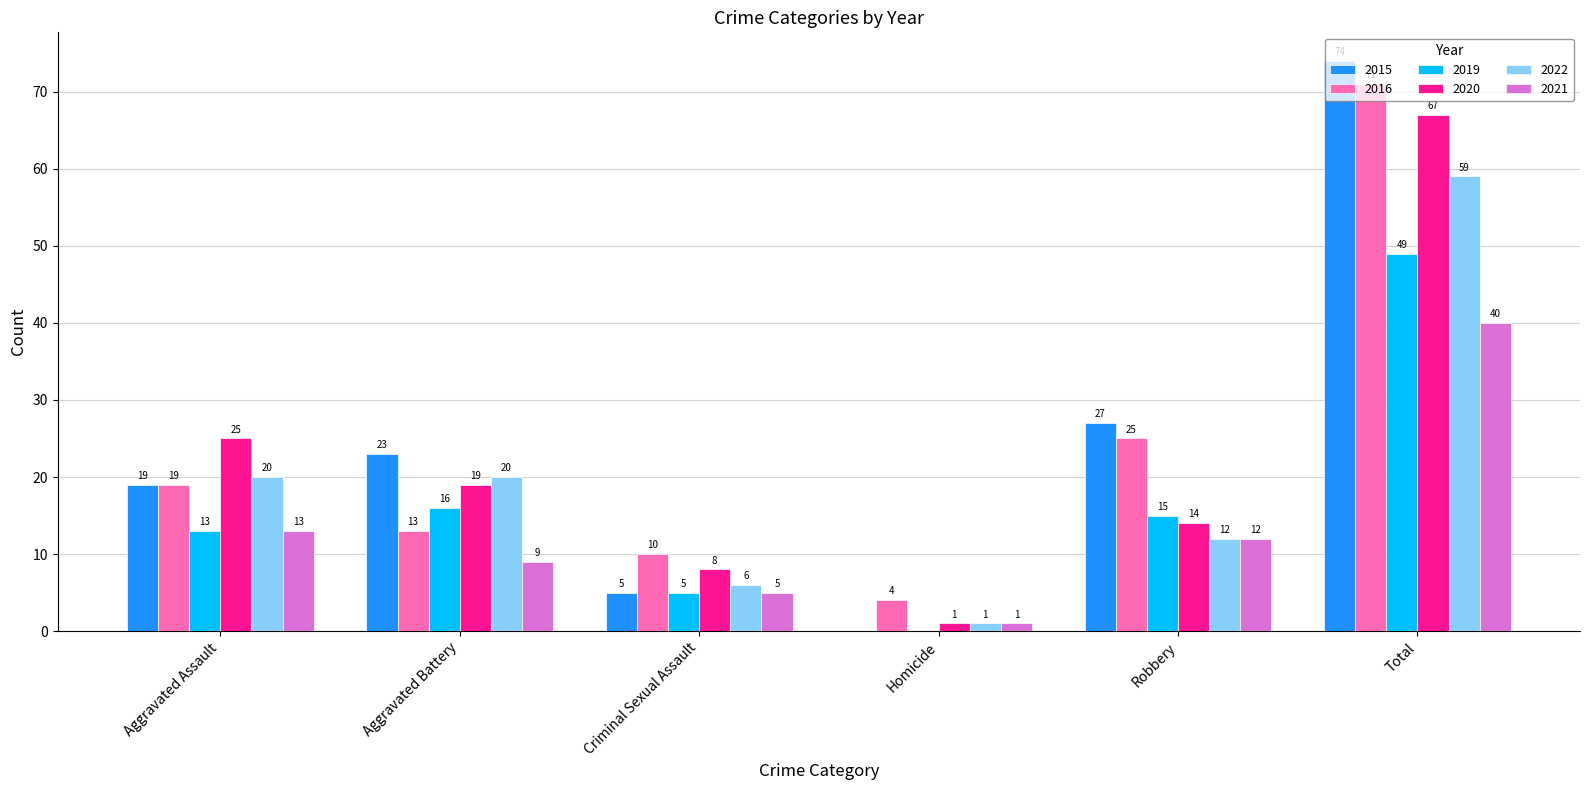

What is the sum of all 2022 values?

118